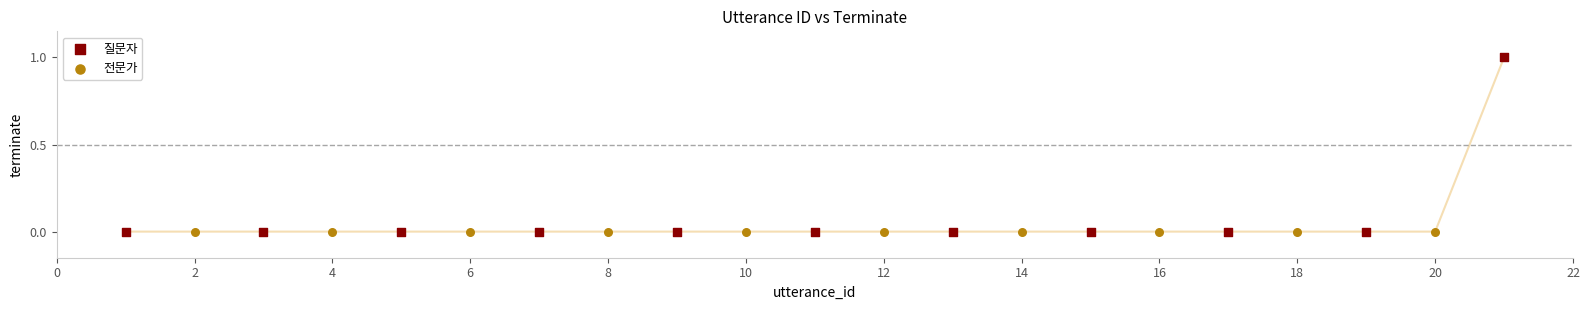

Which series reaches the maximum Y coordinate?

질문자